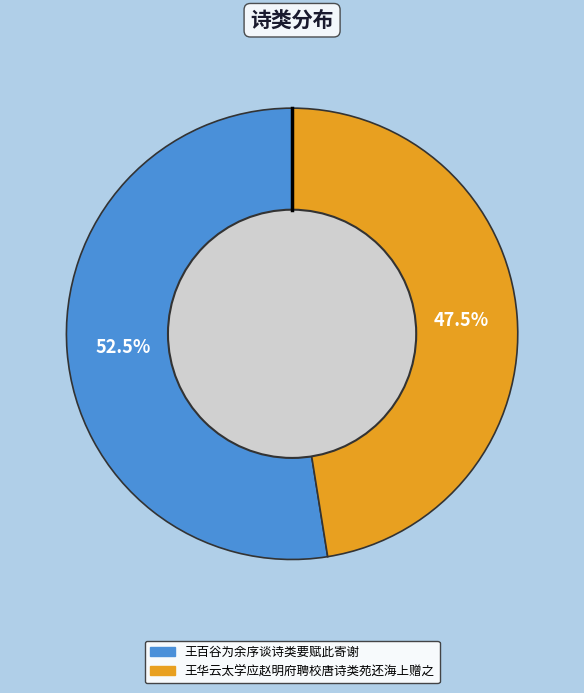

How many slices are in this pie chart?

2